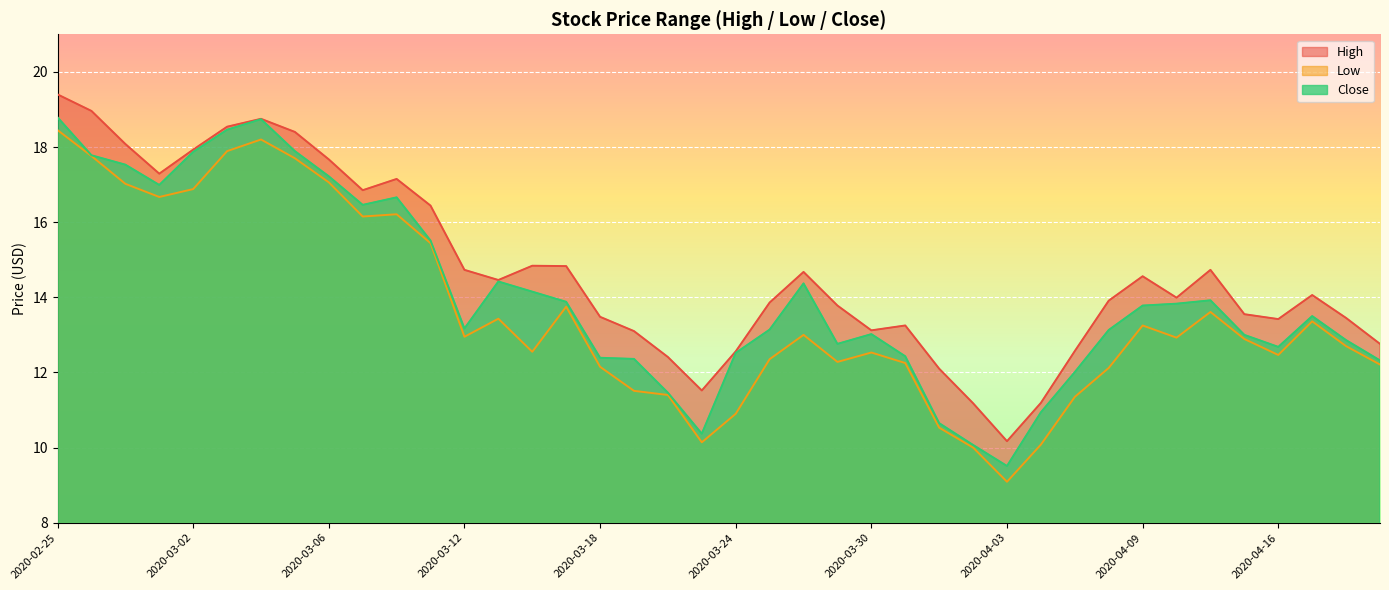

Where is the first local minimum for High?

2020-02-28